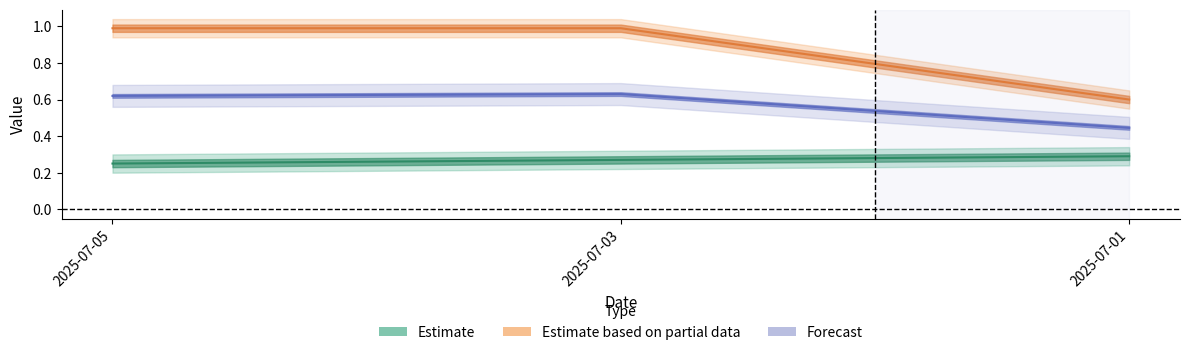

What is the approximate value of Estimate at 2025-07-05?

0.2